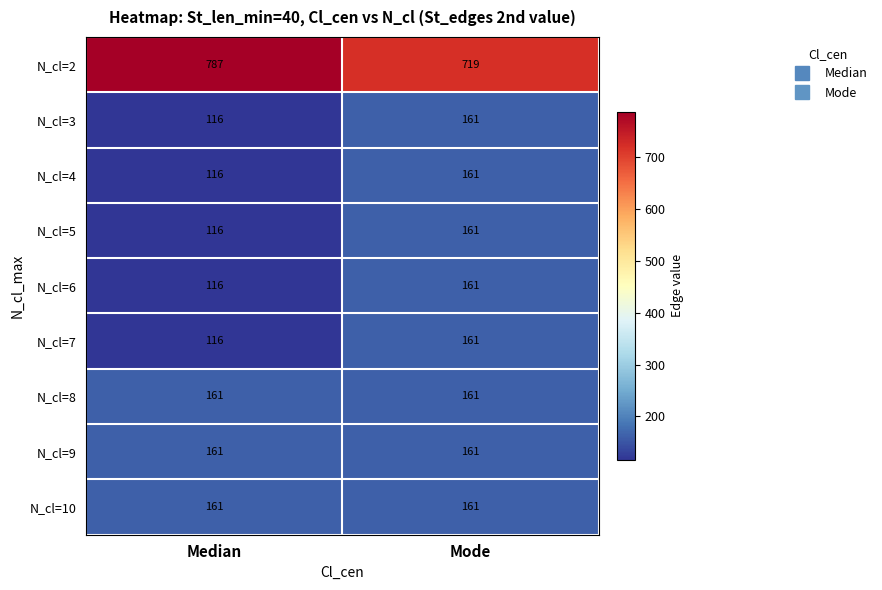

Which series has the largest range (max minus min)?

N_cl=2